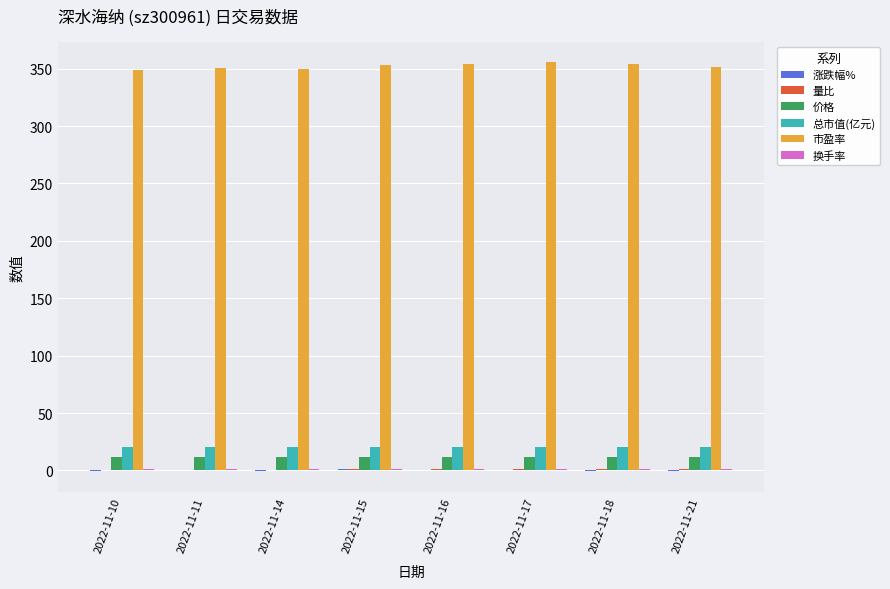

What is the maximum value shown in the chart?

355.6